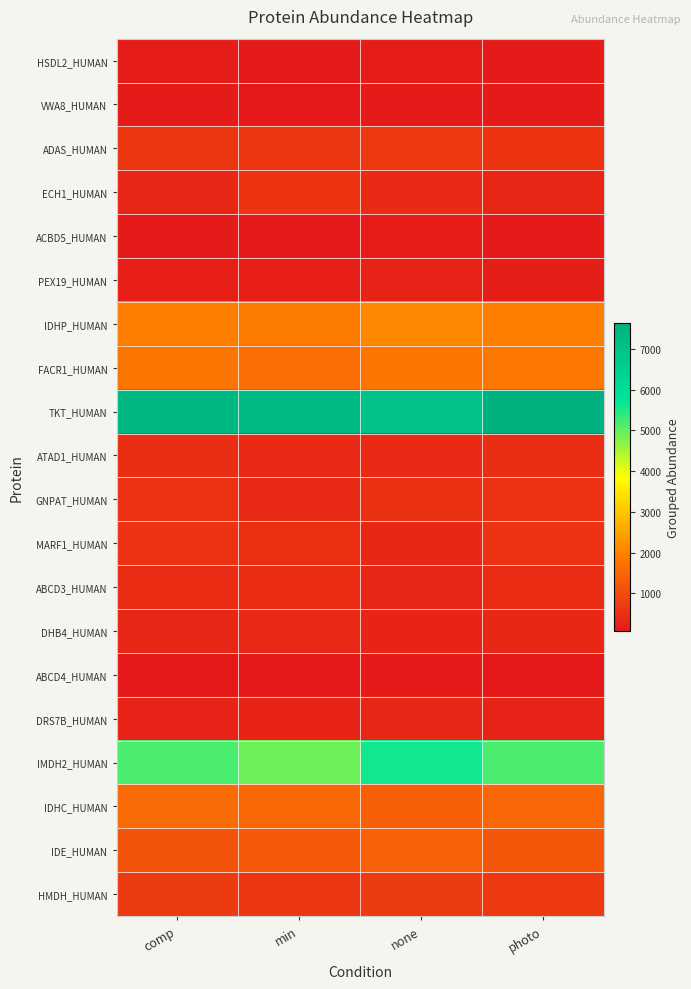

Which series has the largest total across all categories?

TKT_HUMAN